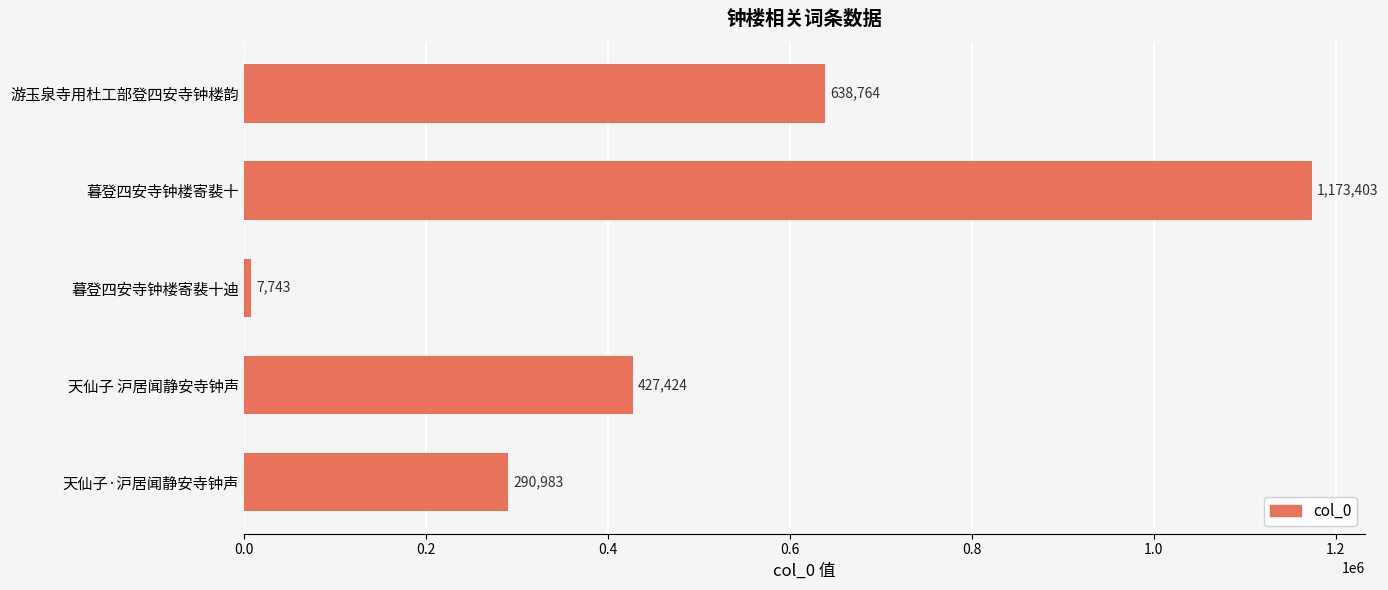

Rank the categories by value from highest to lowest.

暮登四安寺钟楼寄裴十, 游玉泉寺用杜工部登四安寺钟楼韵, 天仙子 沪居闻静安寺钟声, 天仙子·沪居闻静安寺钟声, 暮登四安寺钟楼寄裴十迪